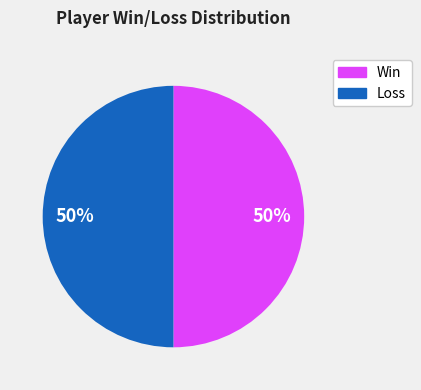

To the nearest percent, what is the average slice percentage?

50%